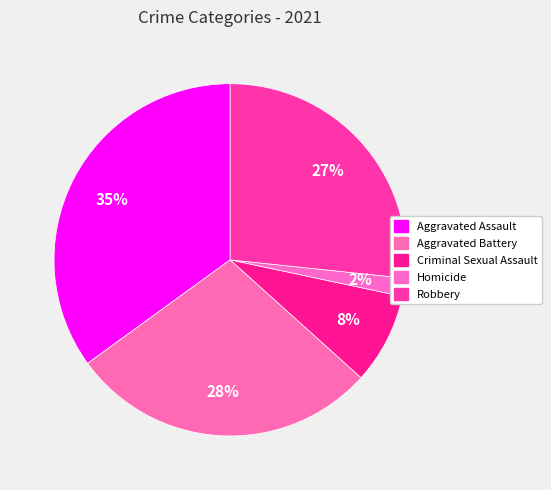

Which slice is the smallest?

Homicide